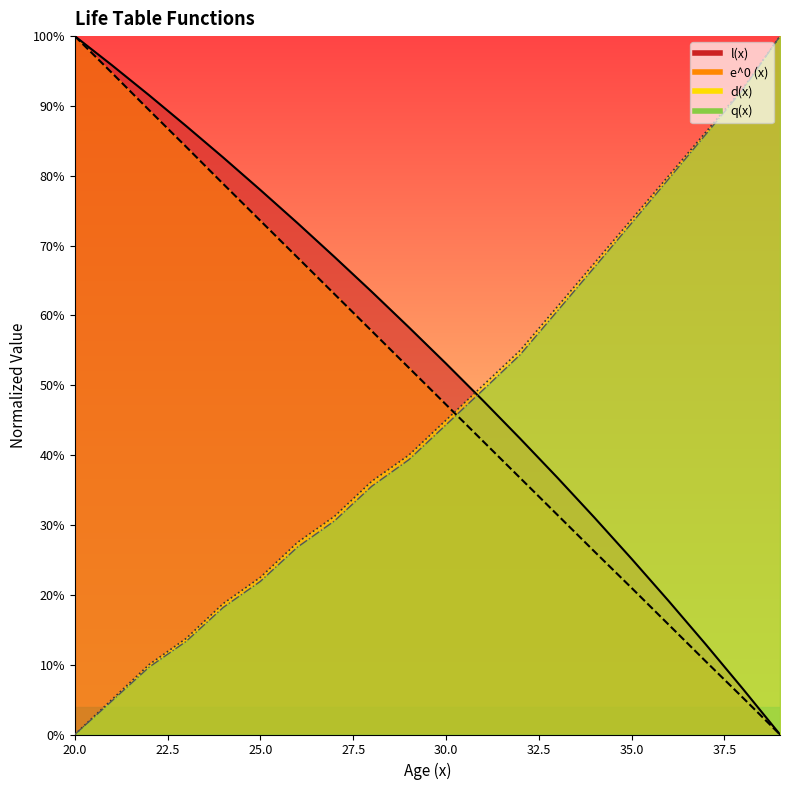

What is the spread (max minus min) of values at 36?

0.6